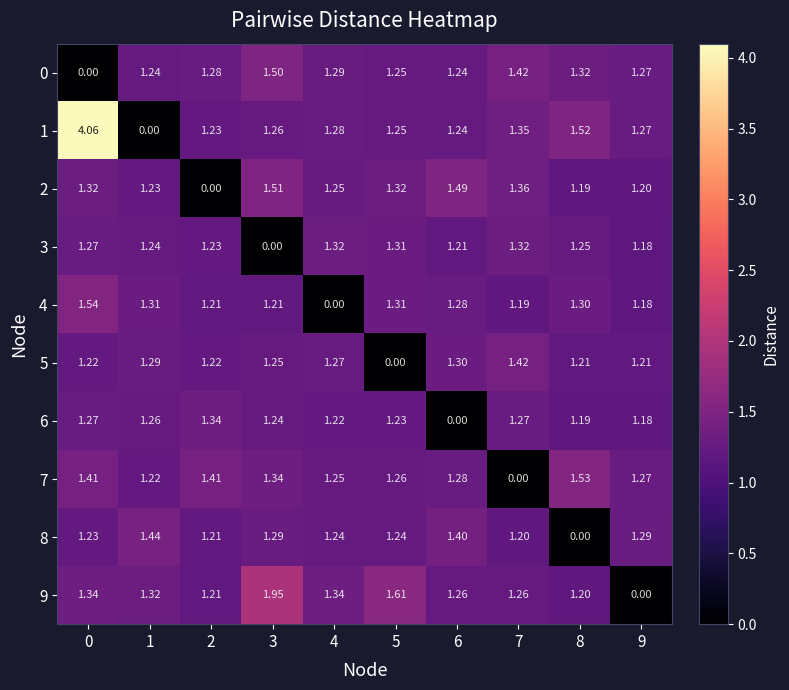

List the series in order of their peak value, lowest first.

3, 6, 5, 8, 0, 2, 7, 4, 9, 1